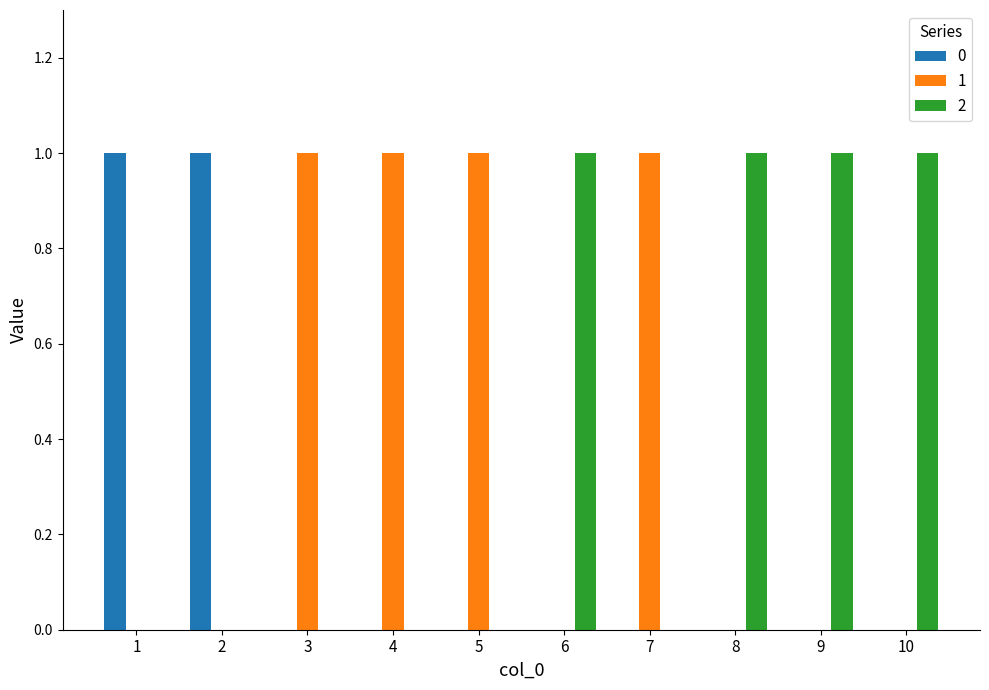

The 1 series shows 0 at 2. True or false?

True